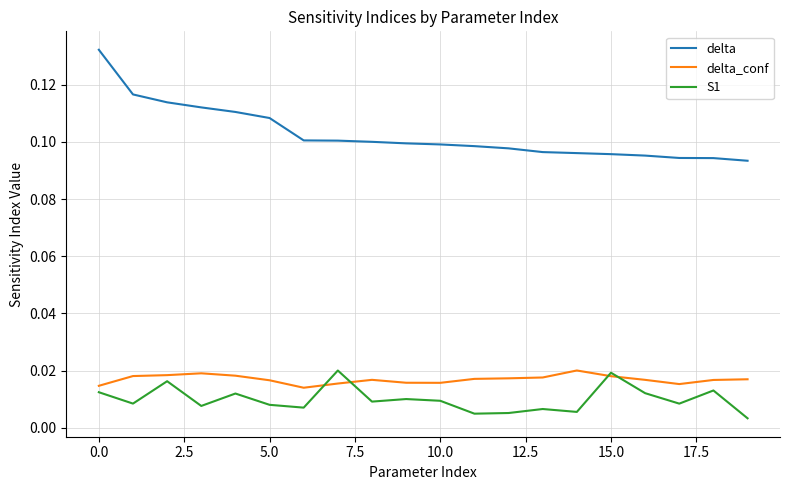

Which series has the largest total across all categories?

delta